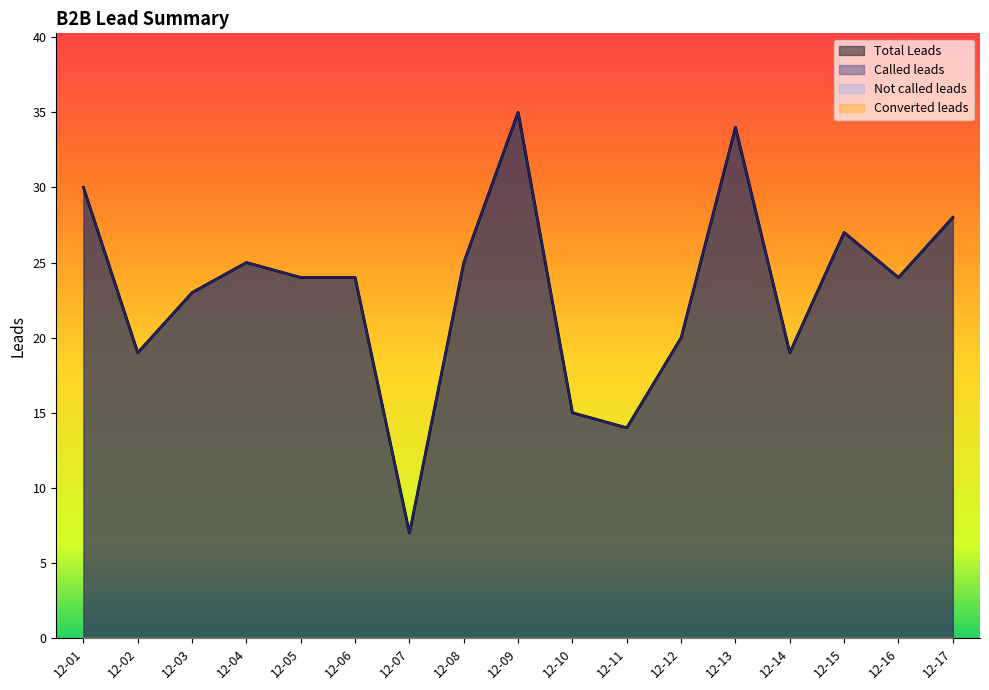

What is the difference between the maximum and minimum values in the Called leads series?

28